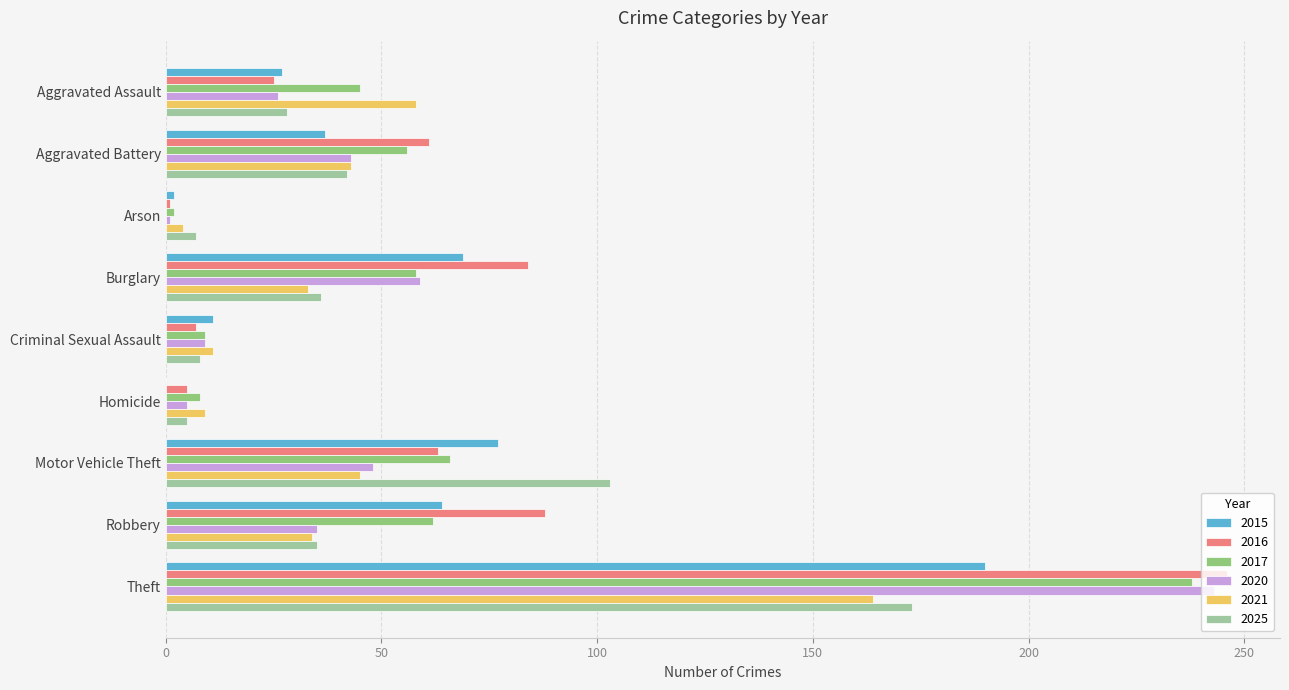

Where is 2017 nearest to the value 120?

Motor Vehicle Theft